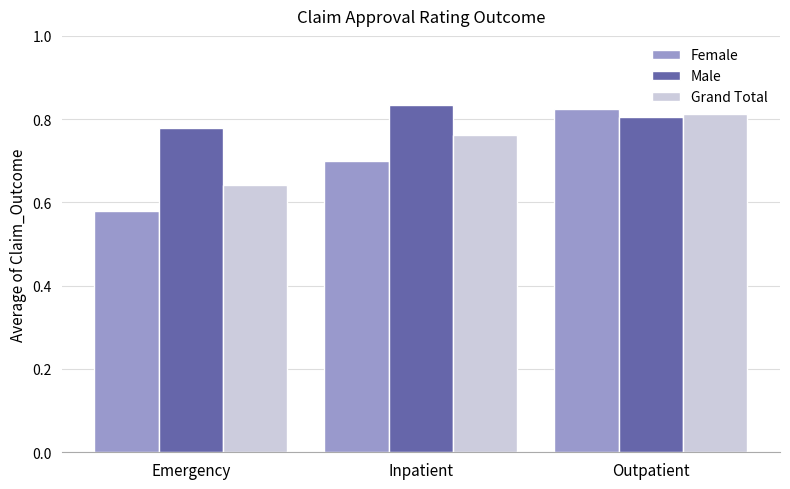

What is the difference between the Male values at Emergency and Inpatient?

0.1